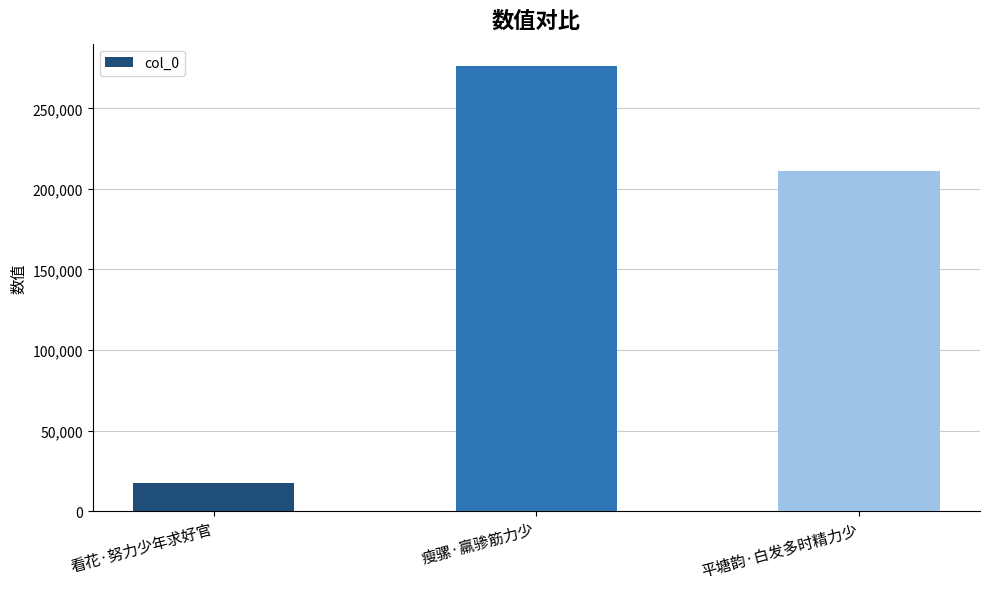

Reading right to left, transcribe all the data shown in this chart.

平塘韵·白发多时精力少=211024	瘦骡·羸骖筋力少=276357	看花·努力少年求好官=17251